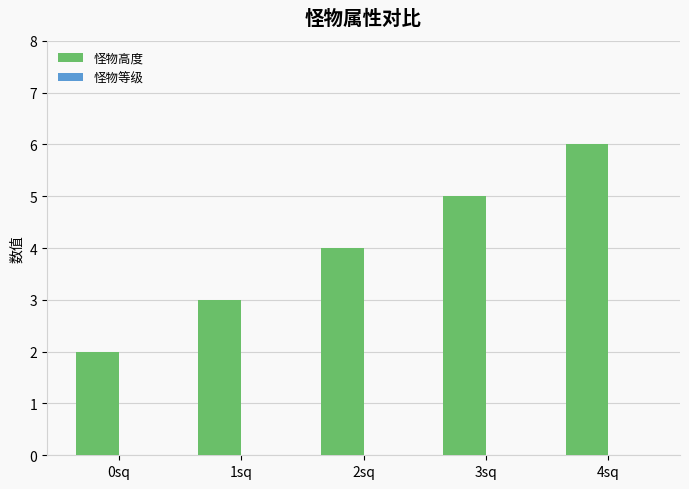

What is the difference between the maximum and second lowest values?

3